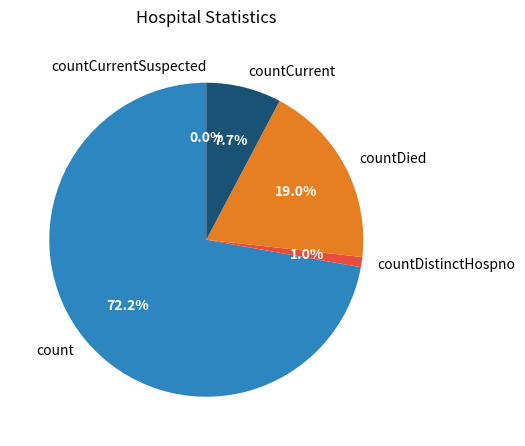

Approximately how many times larger is the value at countDistinctHospno compared to countDied?

0.1